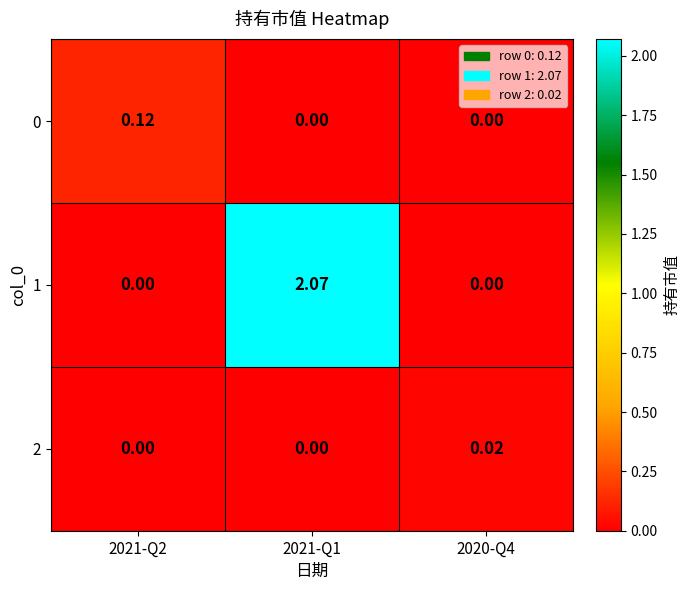

Is the value of 1 at 2021-Q1 greater than the value of 0 at 2021-Q1?

Yes